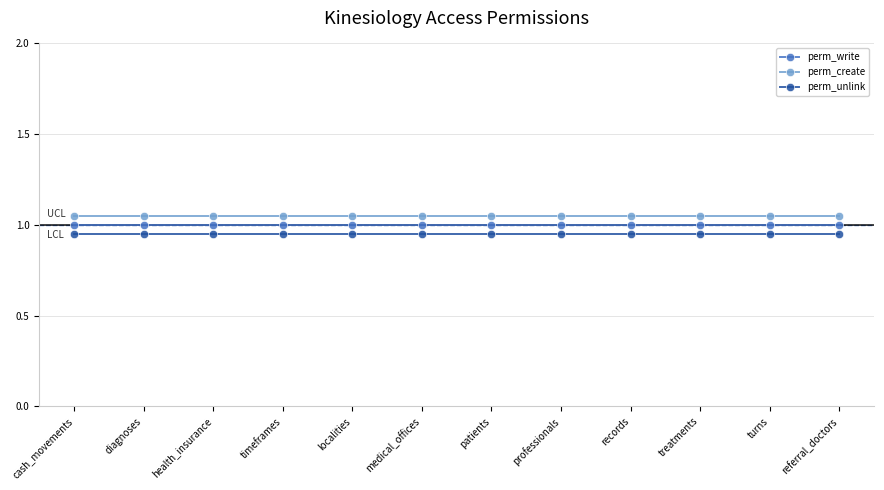

What is the minimum value for perm_write?

1.0